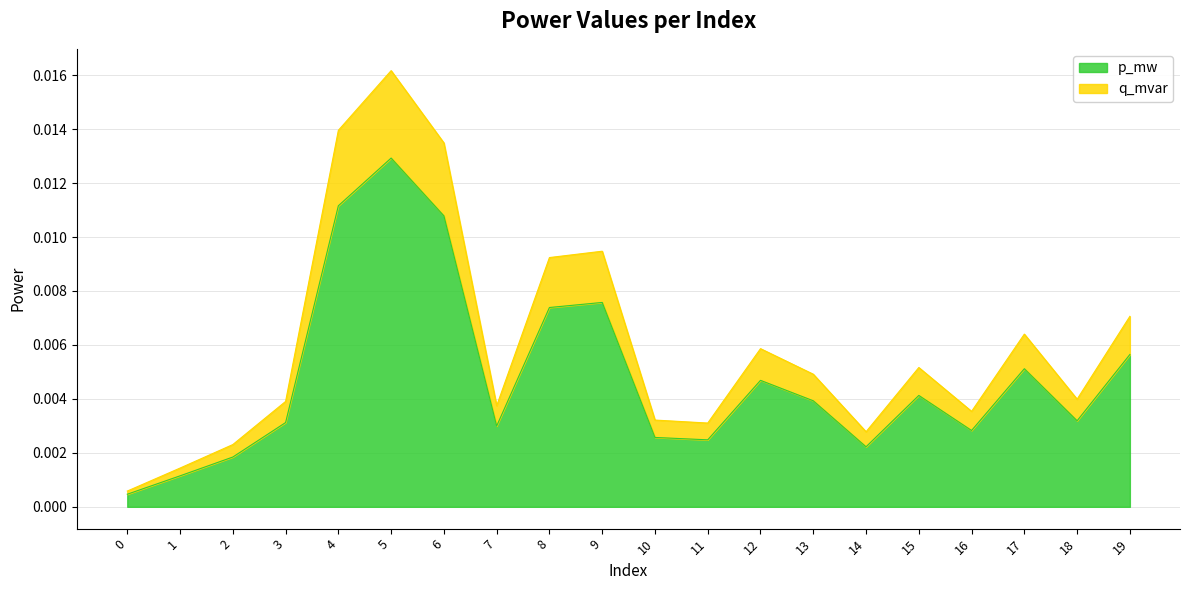

True or false: q_mvar has more than 0 points higher than both neighbors.

True